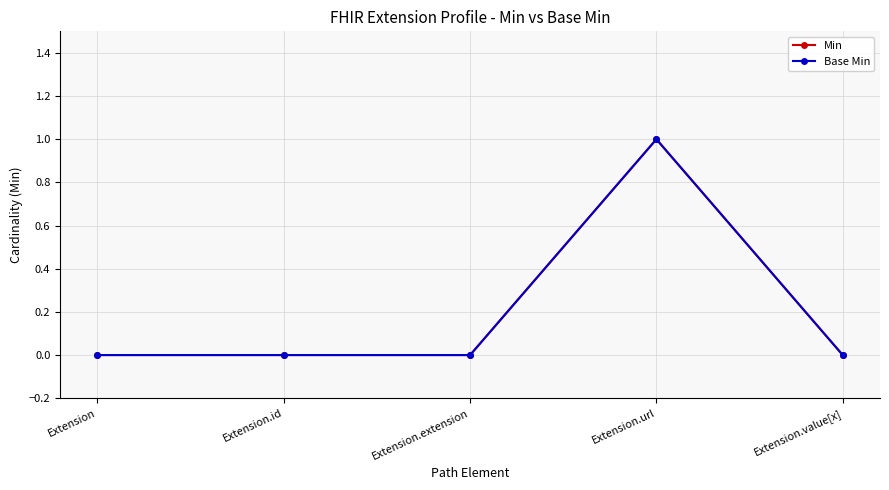

Is this an area chart (filled region under the line)?

No